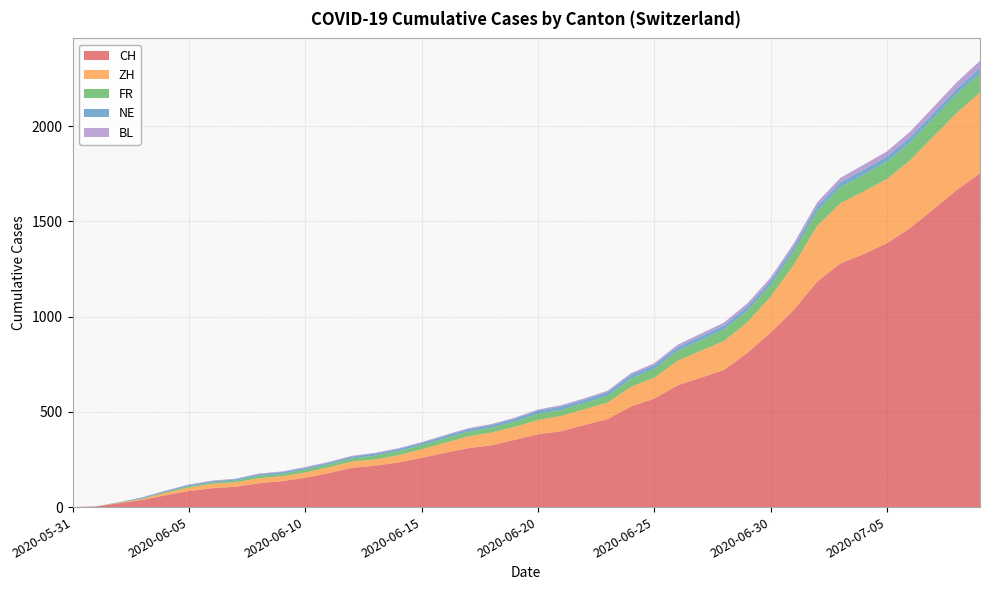

Reading left to right, extract all data points from this chart.

CH: 2020-05-31=0	2020-06-01=3	2020-06-02=20	2020-06-03=38	2020-06-04=62	2020-06-05=84	2020-06-06=99	2020-06-07=107	2020-06-08=125	2020-06-09=136	2020-06-10=154	2020-06-11=178	2020-06-12=206	2020-06-13=217	2020-06-14=234	2020-06-15=258	2020-06-16=285	2020-06-17=309	2020-06-18=324	2020-06-19=353	2020-06-20=382	2020-06-21=398	2020-06-22=431	2020-06-23=462	2020-06-24=528	2020-06-25=569	2020-06-26=639	2020-06-27=679	2020-06-28=720	2020-06-29=809	2020-06-30=915	2020-07-01=1035	2020-07-02=1183	2020-07-03=1279	2020-07-04=1328	2020-07-05=1385	2020-07-06=1465	2020-07-07=1563	2020-07-08=1664	2020-07-09=1752
ZH: 2020-05-31=0	2020-06-01=0	2020-06-02=2	2020-06-03=5	2020-06-04=13	2020-06-05=19	2020-06-06=23	2020-06-07=23	2020-06-08=26	2020-06-09=26	2020-06-10=28	2020-06-11=30	2020-06-12=33	2020-06-13=33	2020-06-14=38	2020-06-15=45	2020-06-16=52	2020-06-17=62	2020-06-18=67	2020-06-19=68	2020-06-20=75	2020-06-21=80	2020-06-22=83	2020-06-23=87	2020-06-24=103	2020-06-25=110	2020-06-26=129	2020-06-27=141	2020-06-28=152	2020-06-29=161	2020-06-30=189	2020-07-01=237	2020-07-02=293	2020-07-03=316	2020-07-04=329	2020-07-05=337	2020-07-06=356	2020-07-07=382	2020-07-08=405	2020-07-09=424
FR: 2020-05-31=0	2020-06-01=0	2020-06-02=2	2020-06-03=3	2020-06-04=5	2020-06-05=7	2020-06-06=7	2020-06-07=9	2020-06-08=13	2020-06-09=13	2020-06-10=15	2020-06-11=16	2020-06-12=16	2020-06-13=20	2020-06-14=22	2020-06-15=22	2020-06-16=23	2020-06-17=24	2020-06-18=26	2020-06-19=27	2020-06-20=32	2020-06-21=32	2020-06-22=32	2020-06-23=36	2020-06-24=44	2020-06-25=47	2020-06-26=52	2020-06-27=56	2020-06-28=61	2020-06-29=61	2020-06-30=61	2020-07-01=72	2020-07-02=79	2020-07-03=84	2020-07-04=87	2020-07-05=92	2020-07-06=94	2020-07-07=96	2020-07-08=99	2020-07-09=100
NE: 2020-05-31=0	2020-06-01=0	2020-06-02=1	2020-06-03=4	2020-06-04=5	2020-06-05=6	2020-06-06=7	2020-06-07=7	2020-06-08=9	2020-06-09=9	2020-06-10=9	2020-06-11=9	2020-06-12=10	2020-06-13=11	2020-06-14=11	2020-06-15=12	2020-06-16=13	2020-06-17=14	2020-06-18=14	2020-06-19=16	2020-06-20=17	2020-06-21=18	2020-06-22=18	2020-06-23=19	2020-06-24=19	2020-06-25=19	2020-06-26=20	2020-06-27=20	2020-06-28=20	2020-06-29=21	2020-06-30=23	2020-07-01=23	2020-07-02=25	2020-07-03=26	2020-07-04=26	2020-07-05=26	2020-07-06=27	2020-07-07=27	2020-07-08=27	2020-07-09=29
BL: 2020-05-31=0	2020-06-01=1	2020-06-02=1	2020-06-03=2	2020-06-04=2	2020-06-05=3	2020-06-06=3	2020-06-07=3	2020-06-08=3	2020-06-09=3	2020-06-10=4	2020-06-11=4	2020-06-12=4	2020-06-13=4	2020-06-14=4	2020-06-15=4	2020-06-16=5	2020-06-17=5	2020-06-18=5	2020-06-19=5	2020-06-20=6	2020-06-21=7	2020-06-22=7	2020-06-23=7	2020-06-24=9	2020-06-25=10	2020-06-26=12	2020-06-27=14	2020-06-28=16	2020-06-29=17	2020-06-30=17	2020-07-01=18	2020-07-02=19	2020-07-03=23	2020-07-04=27	2020-07-05=27	2020-07-06=29	2020-07-07=32	2020-07-08=35	2020-07-09=38